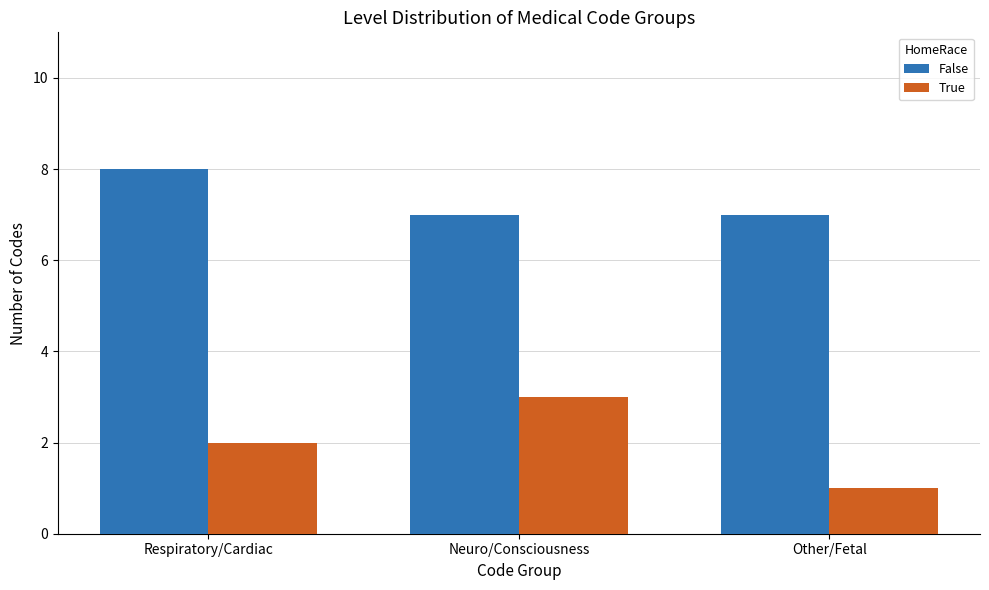

At which label does False reach its peak?

Respiratory/Cardiac